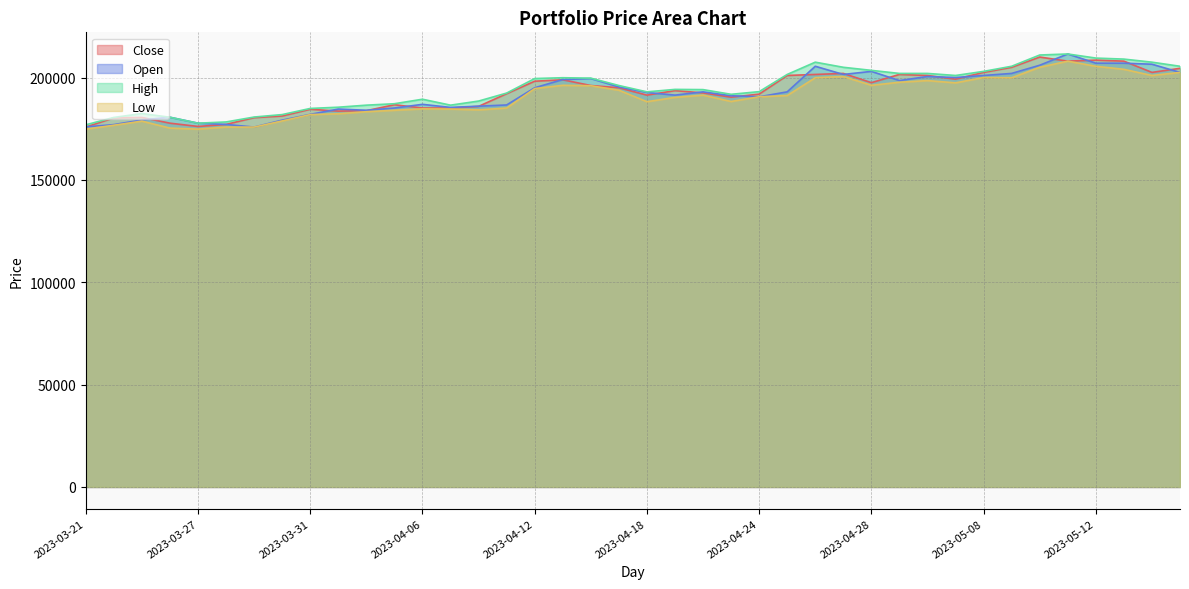

What is the label of the 14th point from the right?

2023-04-26